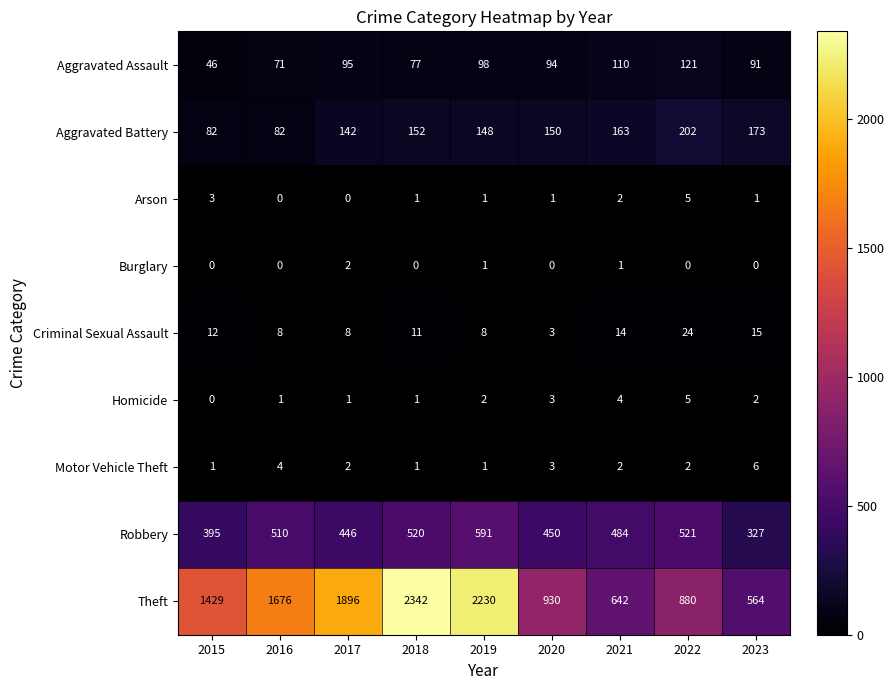

What is the lowest value of the Theft series?

564